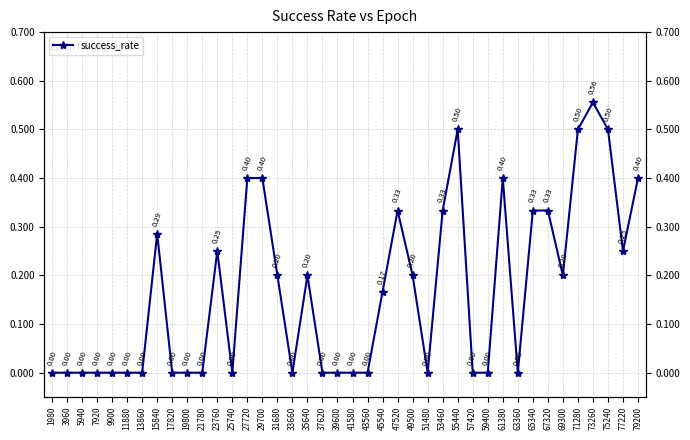

What is the value of the 25th point from the left?

0.2